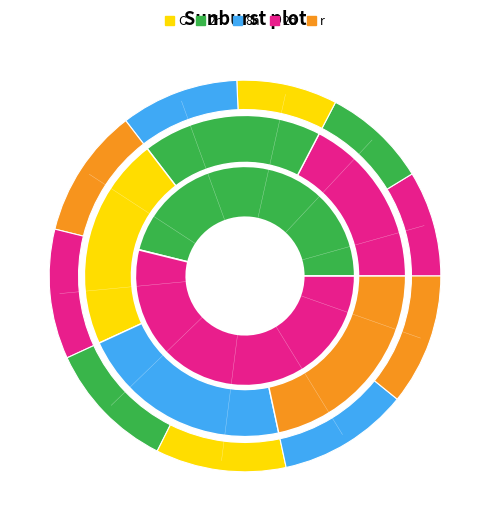

How many segments does this pie chart have?

10